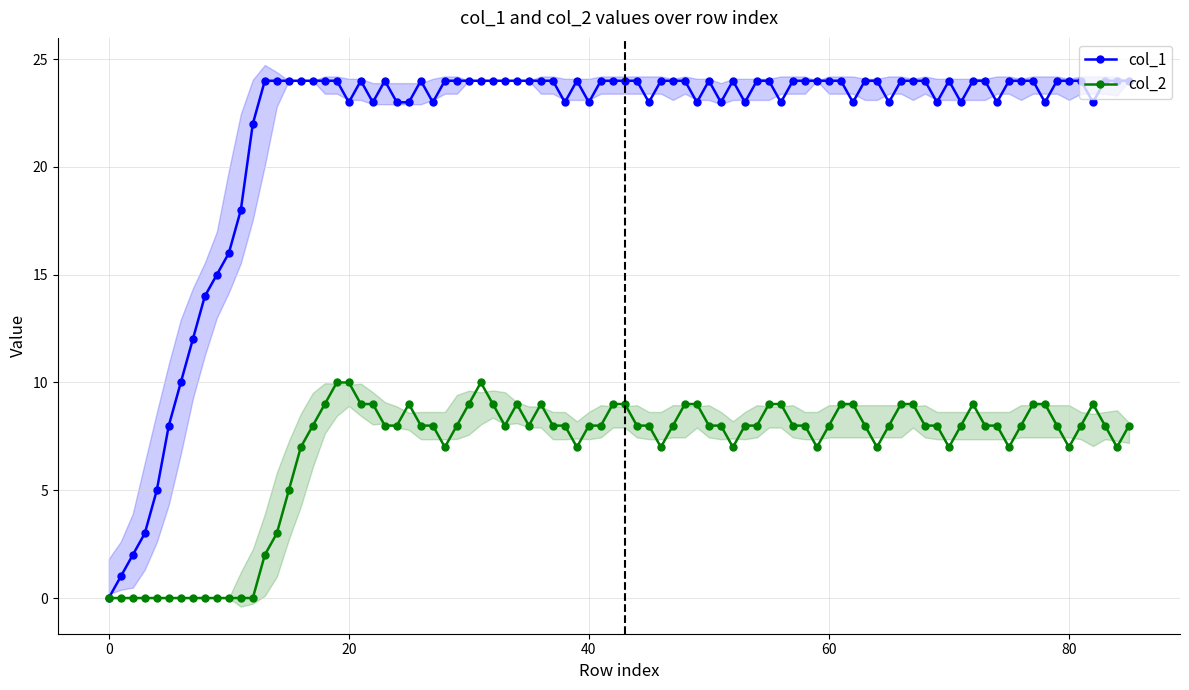

What are all the series names shown in the legend?

col_1, col_2